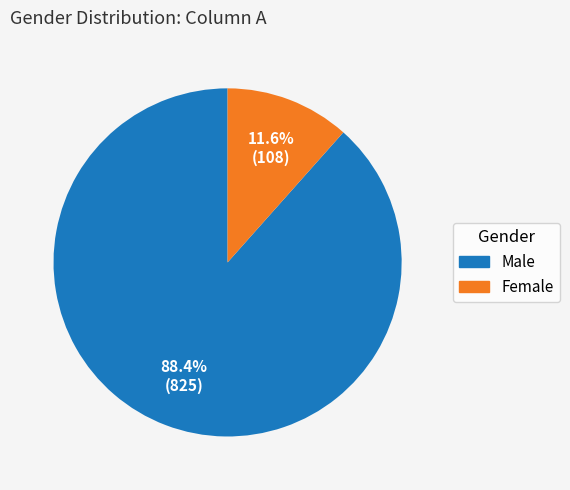

Is there a majority slice in this chart?

Yes